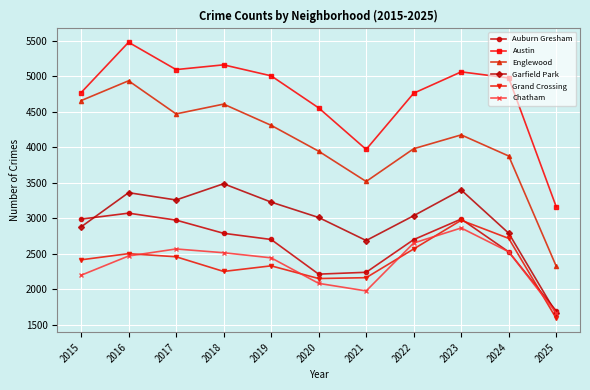

True or false: Chatham has a value of 498 at 2021.

False